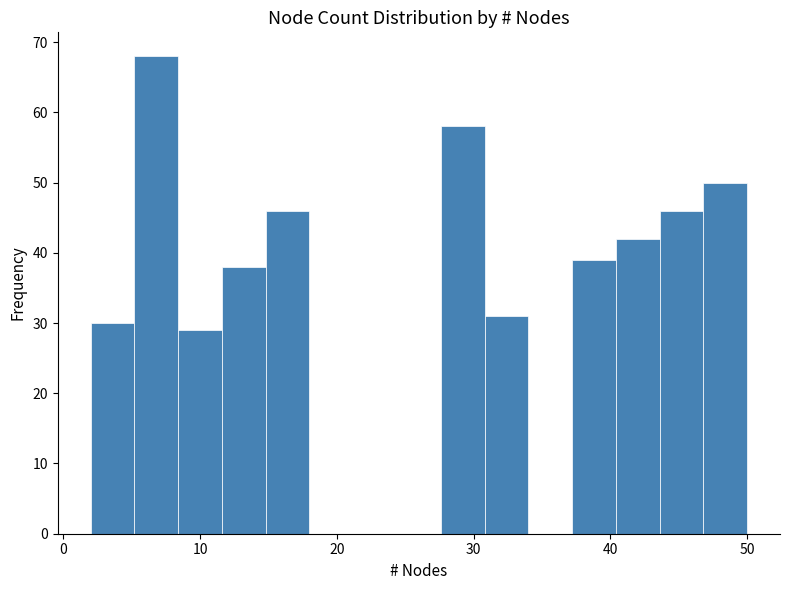

Around what value on the x-axis is the tallest bar? Give the approximate position of its centre, as read against the axis.

7